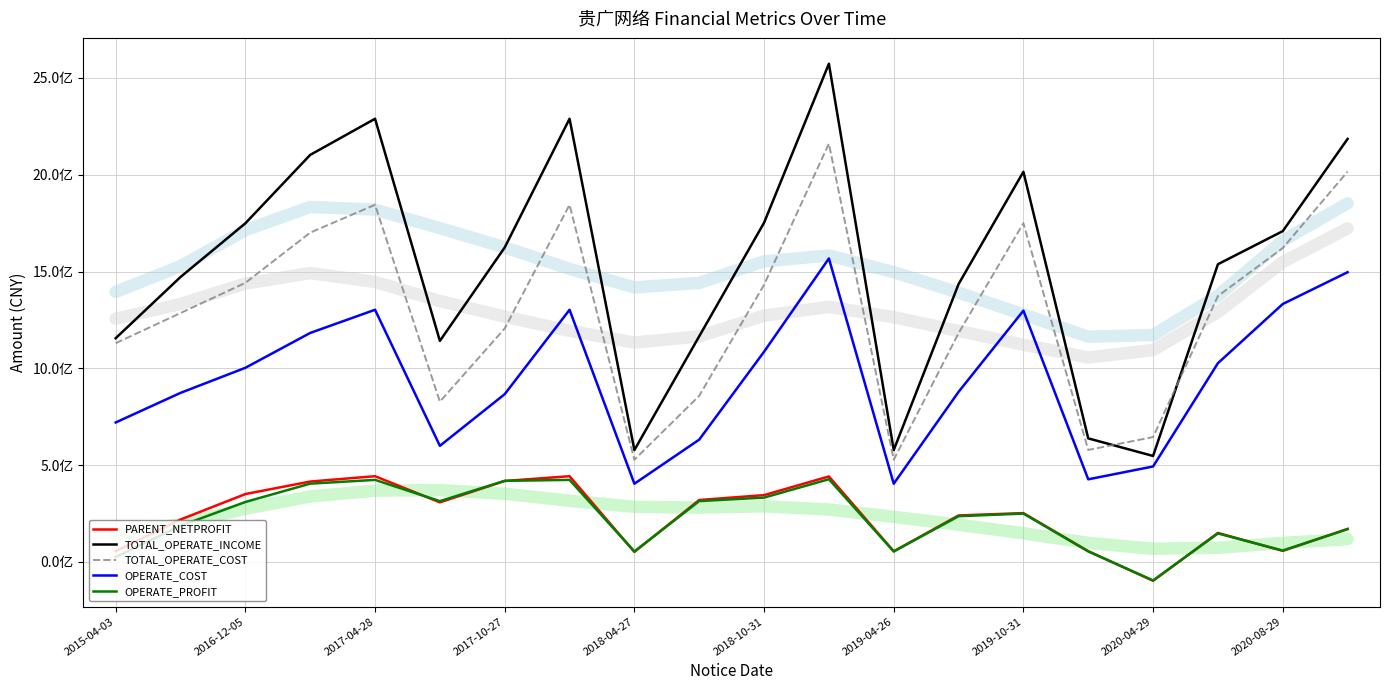

True or false: TOTAL_OPERATE_COST and OPERATE_PROFIT intersect in this chart.

False